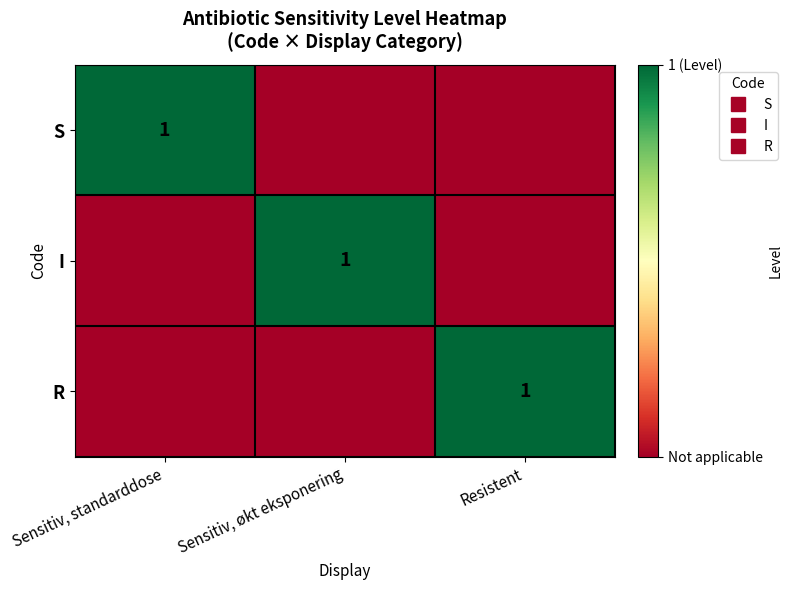

At which category is the sum across all series the highest?

Sensitiv, standarddose